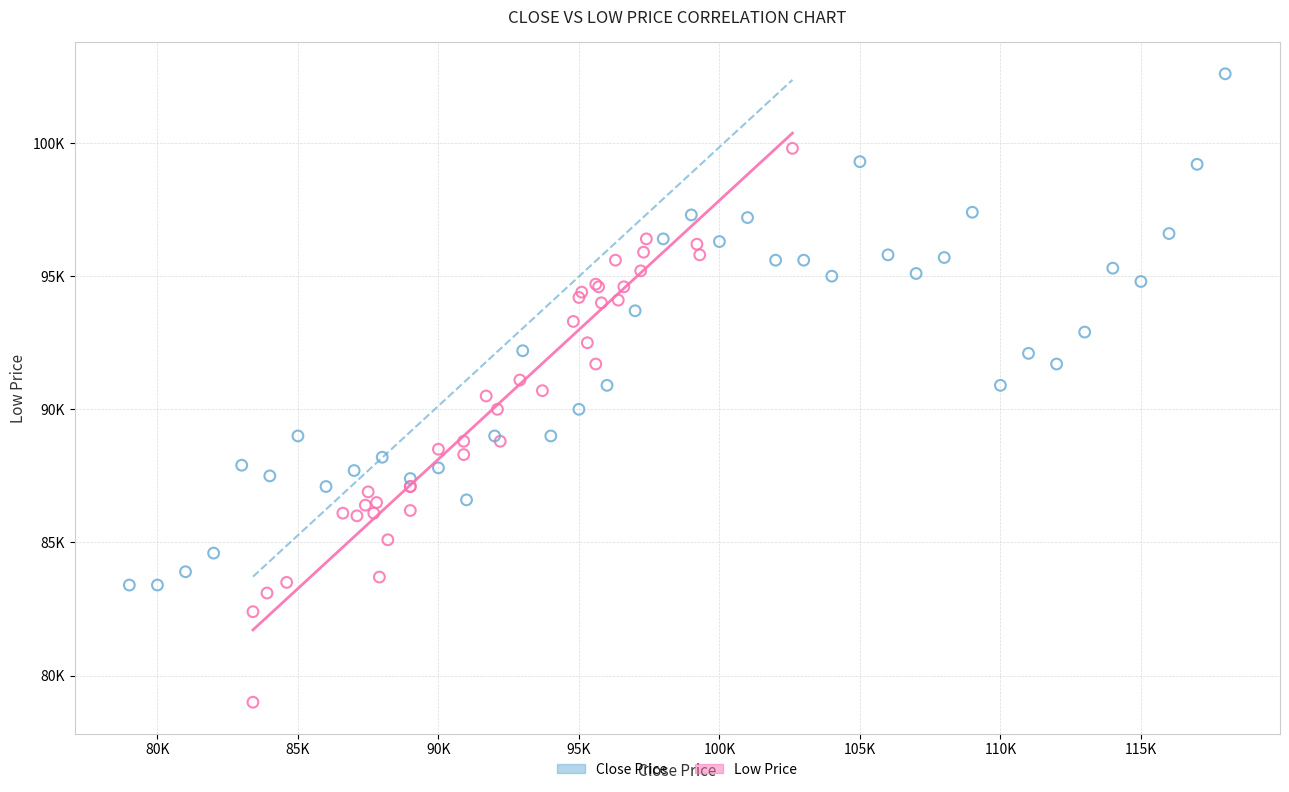

What are all the series names shown in the legend?

Close Price, Low Price